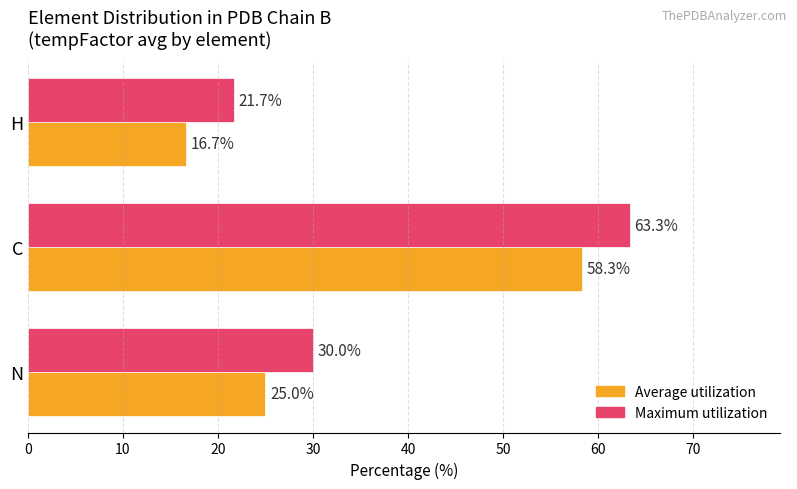

At how many categories does at least one series exceed 20?

3